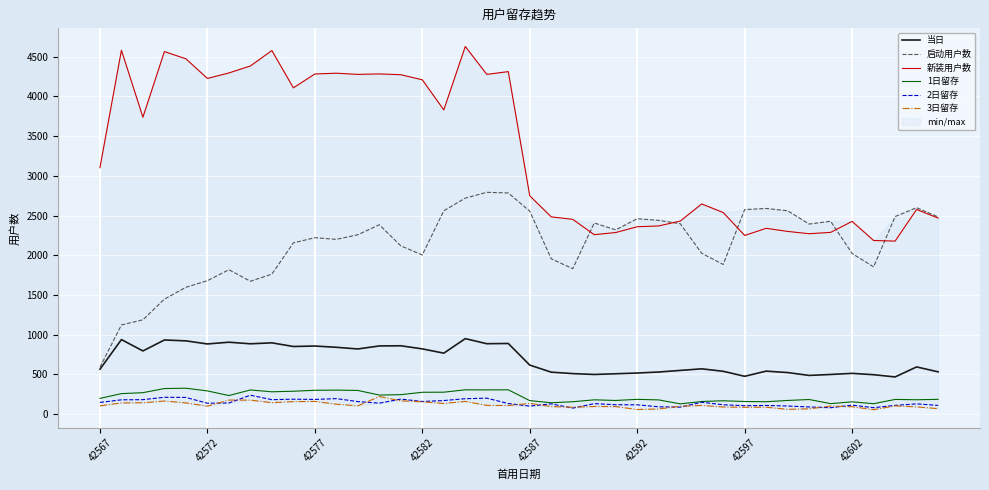

Reading left to right, extract all data points from this chart.

当日: 566	939	796	934	923	884	906	886	898	852	858	842	821	859	861	822	768	951	887	890	618	529	511	500	509	518	531	551	571	540	477	542	524	488	500	514	497	469	595	533
启动用户数: 591	1123	1188	1448	1597	1680	1818	1673	1762	2156	2221	2200	2258	2384	2118	2004	2560	2719	2792	2784	2555	1955	1831	2406	2320	2460	2439	2397	2025	1884	2575	2589	2560	2393	2428	2022	1854	2487	2599	2482
新装用户数: 3102	4580	3737	4563	4472	4225	4294	4382	4576	4107	4281	4291	4276	4282	4272	4208	3829	4627	4276	4311	2748	2483	2452	2259	2286	2359	2369	2430	2646	2538	2249	2339	2300	2271	2288	2426	2186	2178	2576	2468
1日留存: 199	259	271	323	327	293	235	305	282	289	301	303	299	241	246	276	277	307	306	307	171	144	157	181	173	187	180	130	160	169	160	157	173	185	133	156	132	186	182	187
2日留存: 148	181	183	213	211	138	141	239	183	189	186	196	159	139	190	160	172	195	202	134	102	130	77	133	119	118	93	89	150	119	107	110	103	91	82	114	82	111	130	111
3日留存: 105	142	144	166	142	101	178	177	145	158	161	126	105	223	168	156	135	161	111	109	136	96	88	97	96	59	66	100	110	91	87	88	61	68	102	94	57	105	92	70